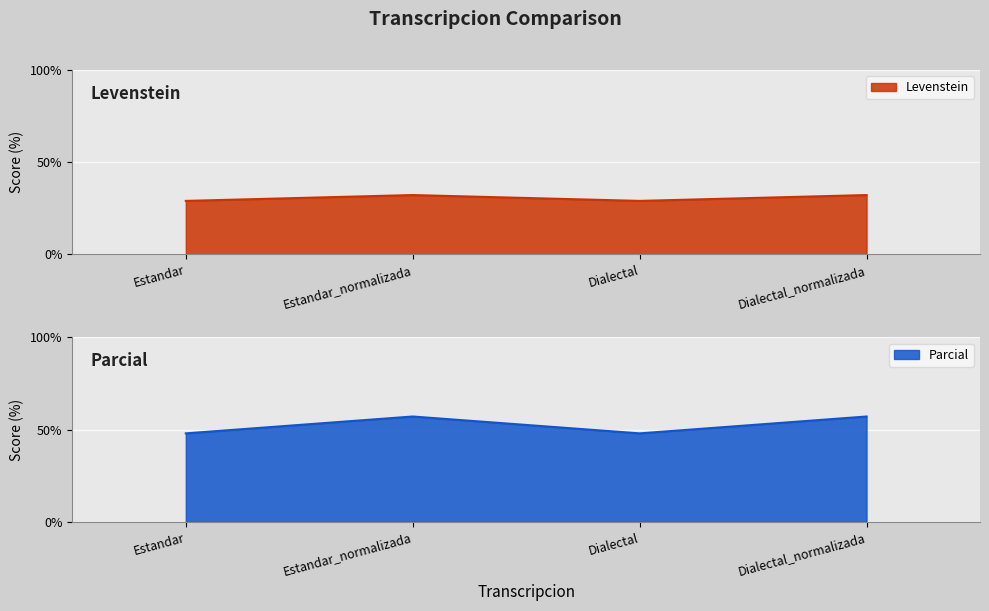

Where does the Parcial series first go above 57?

Estandar_normalizada